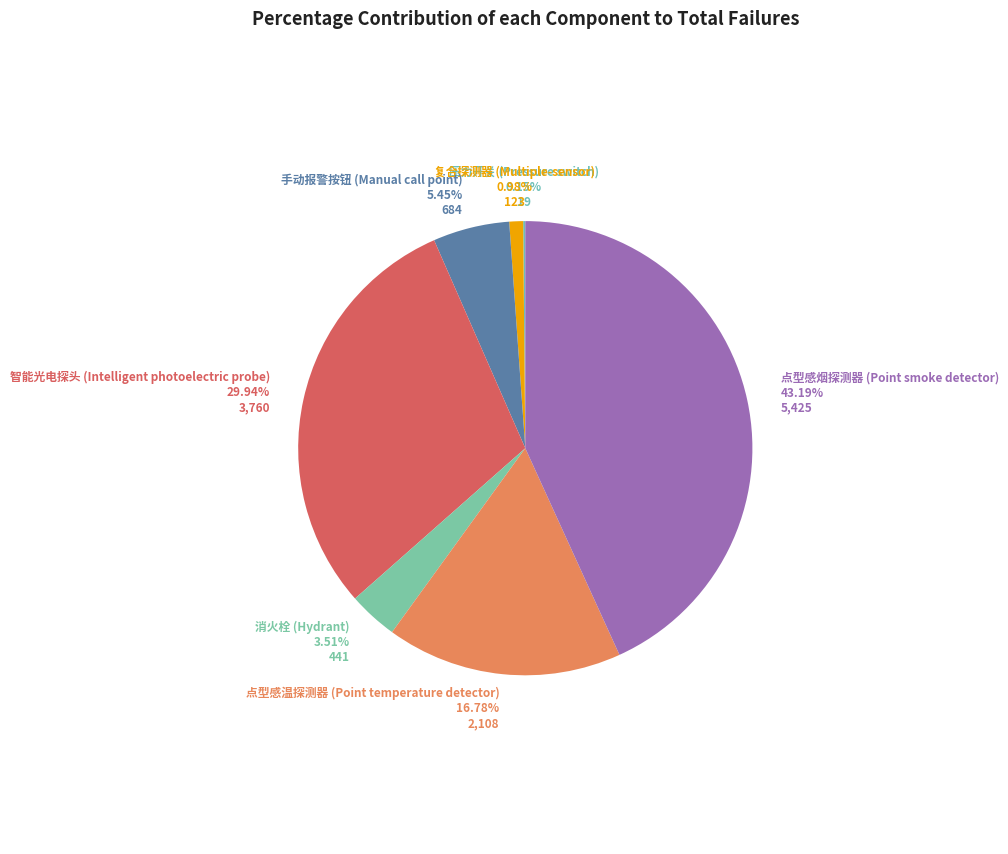

To the nearest percent, what is the difference between the 智能光电探头 (Intelligent photoelectric probe) and 点型感烟探测器 (Point smoke detector) slice percentages?

13%